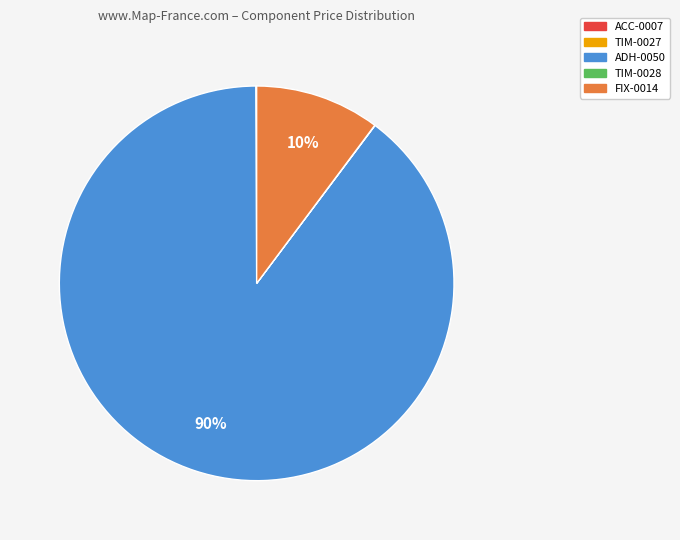

To the nearest percent, what is the difference between the largest and smallest slice percentages?

90%